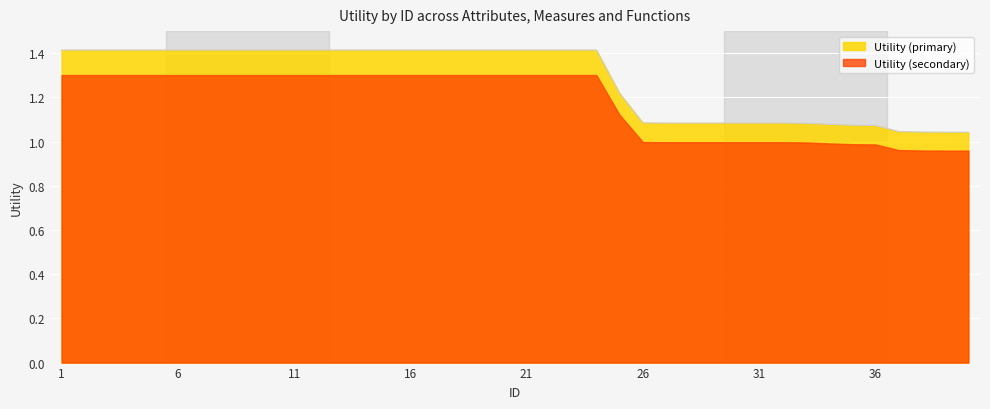

The chart shows a value of 1.1 at 30. True or false?

True